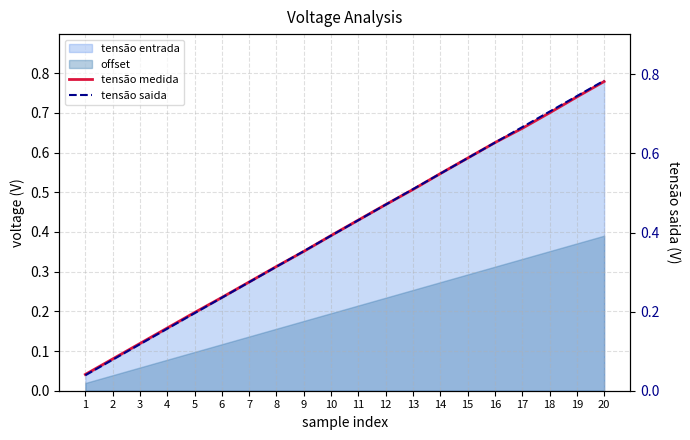

At which category is the sum across all series the highest?

20